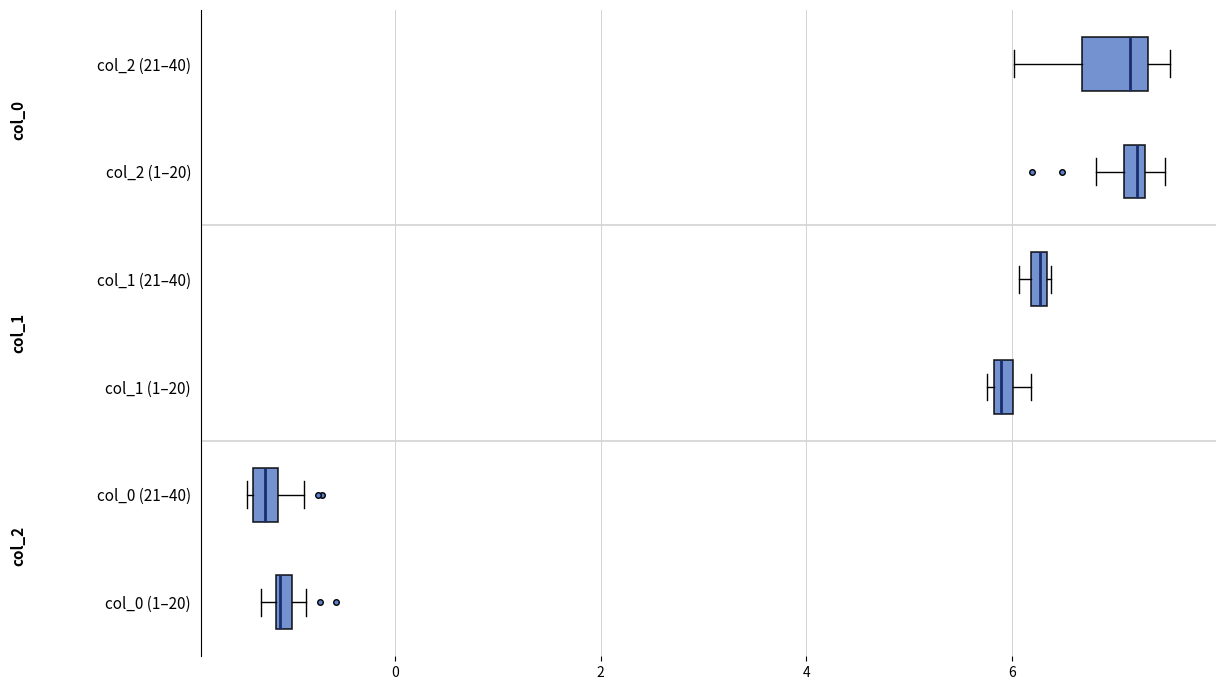

Which box is the widest, from its left edge to its right edge?

col_2 (21–40)